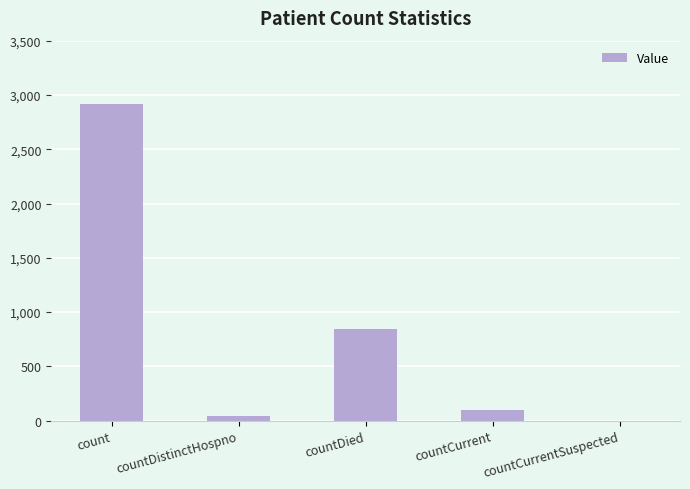

True or false: the data shows 98 at countCurrent.

True